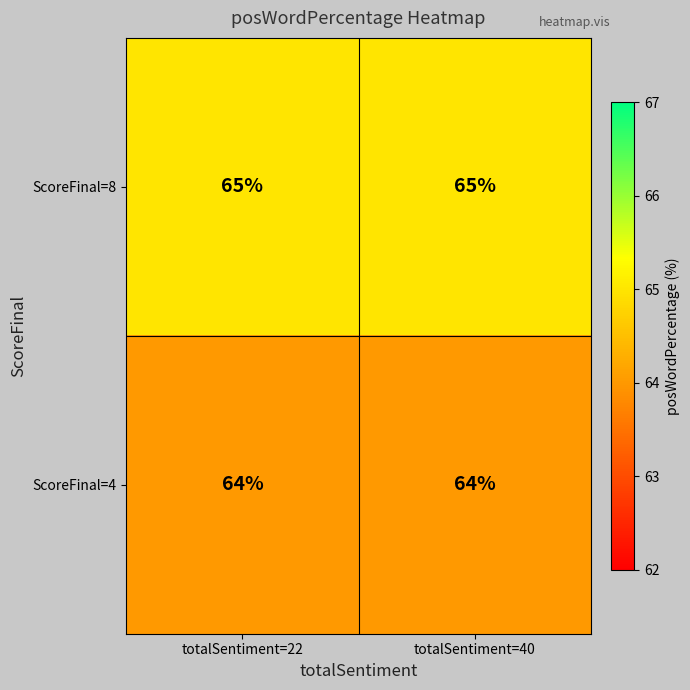

Is the value of ScoreFinal=4 at totalSentiment=40 greater than the value of ScoreFinal=8 at totalSentiment=40?

No